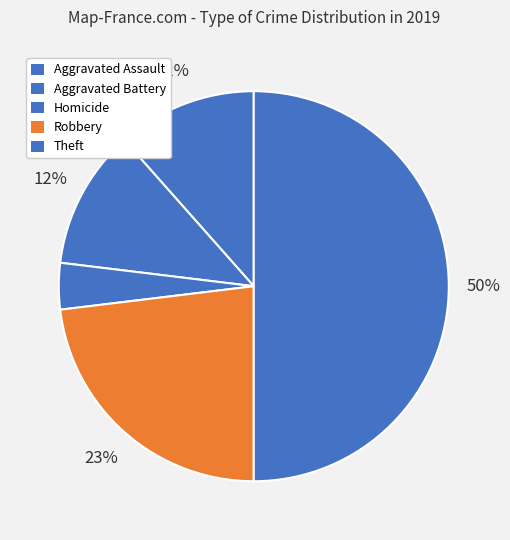

Which slice is the largest?

Theft